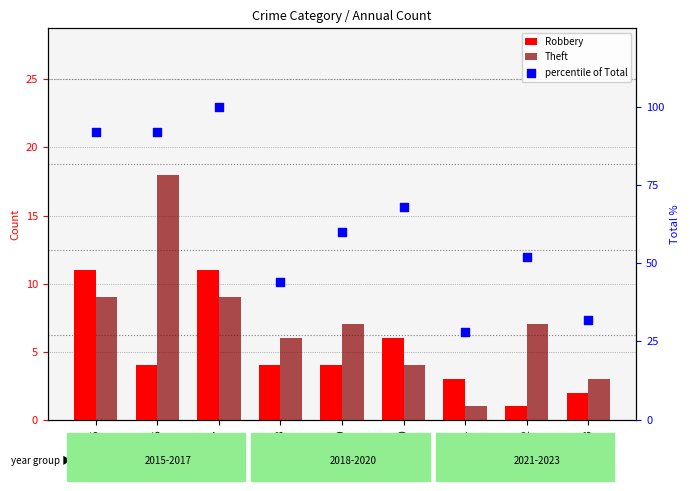

What are all the series names shown in the legend?

Robbery, Theft, percentile of Total